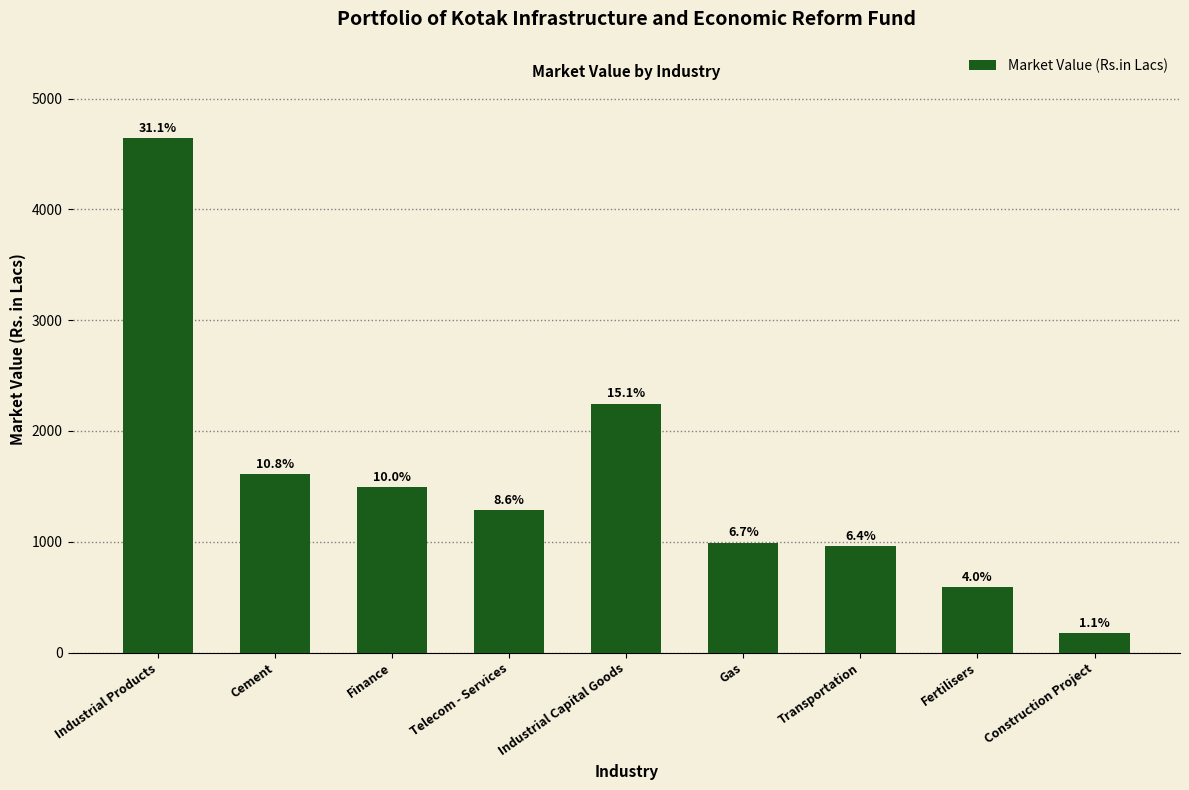

What position from the left is Transportation?

7